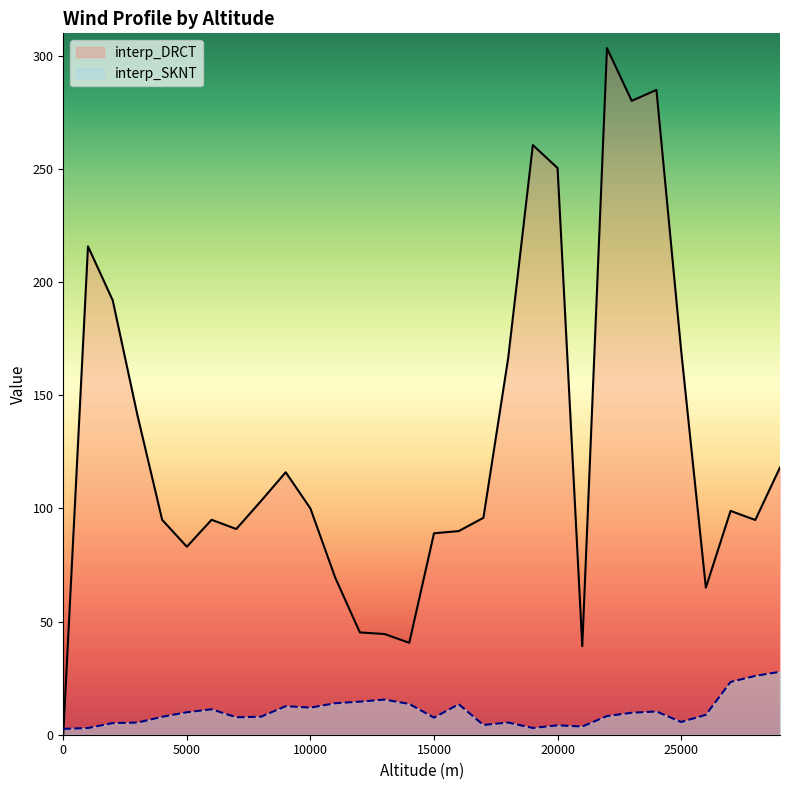

How many distinct data groups are displayed?

2